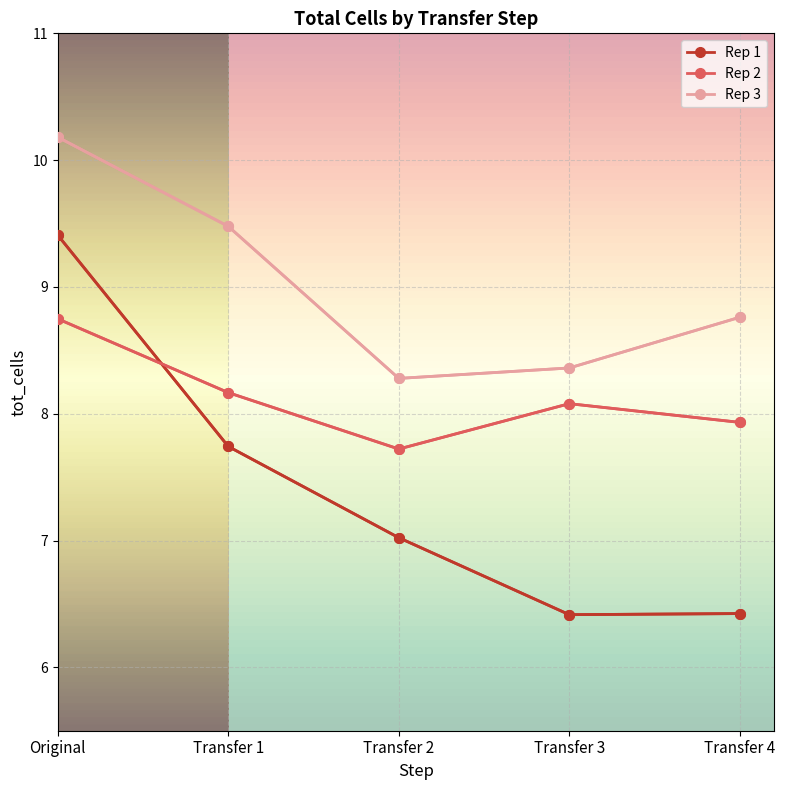

Reading left to right, transcribe all the data shown in this chart.

Rep 1: Original=9.4	Transfer 1=7.7	Transfer 2=7.0	Transfer 3=6.4	Transfer 4=6.4
Rep 2: Original=8.7	Transfer 1=8.2	Transfer 2=7.7	Transfer 3=8.1	Transfer 4=7.9
Rep 3: Original=10.2	Transfer 1=9.5	Transfer 2=8.3	Transfer 3=8.4	Transfer 4=8.8